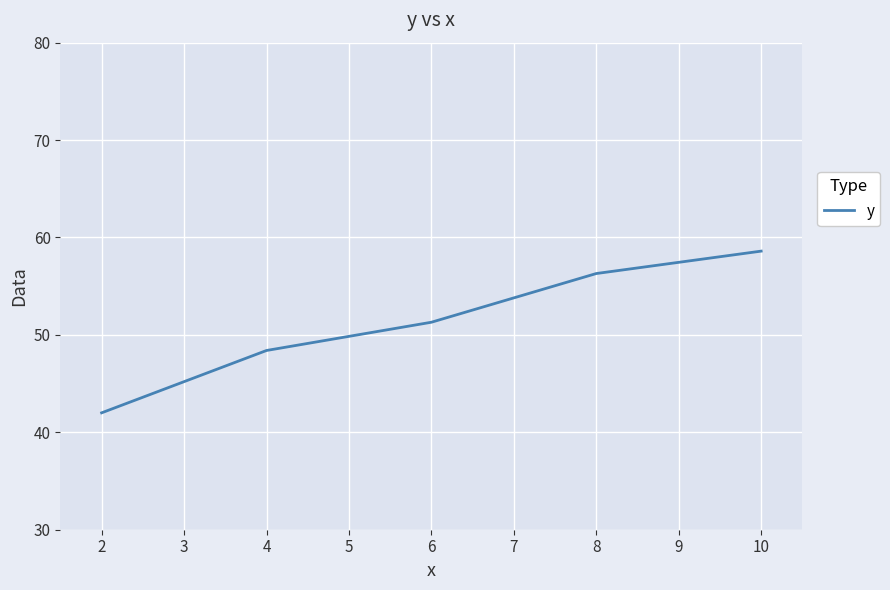

Rank the categories by value from highest to lowest.

10, 8, 6, 4, 2